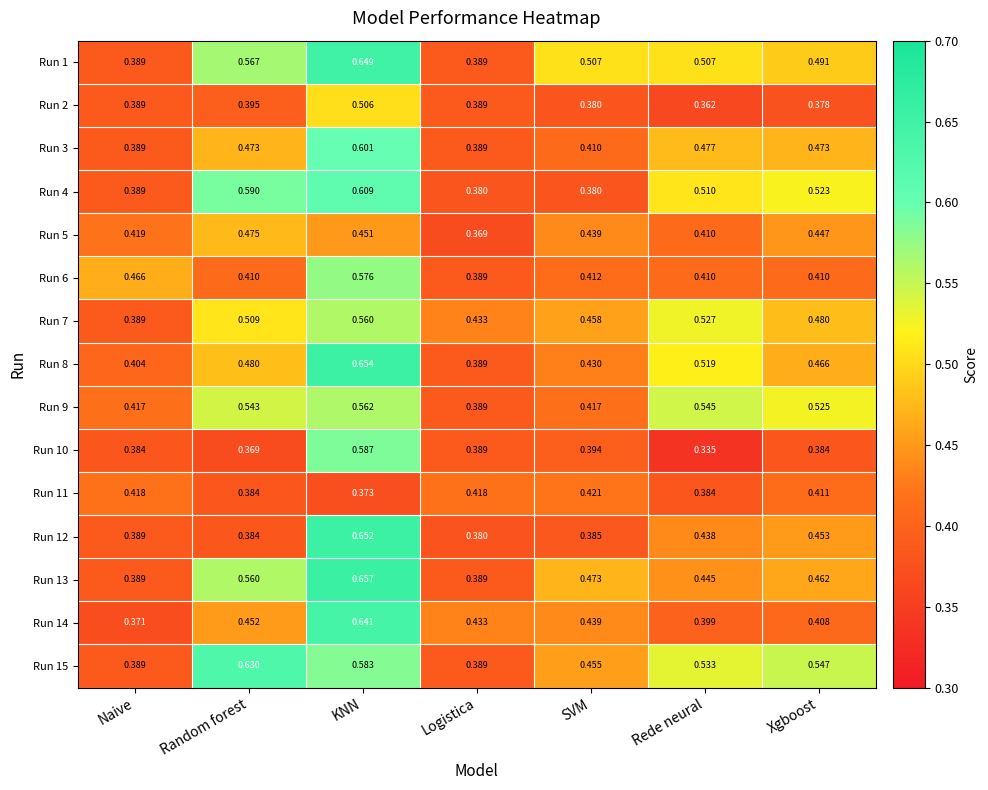

Is the value of Run 13 at KNN greater than the value of Run 7 at Rede neural?

Yes